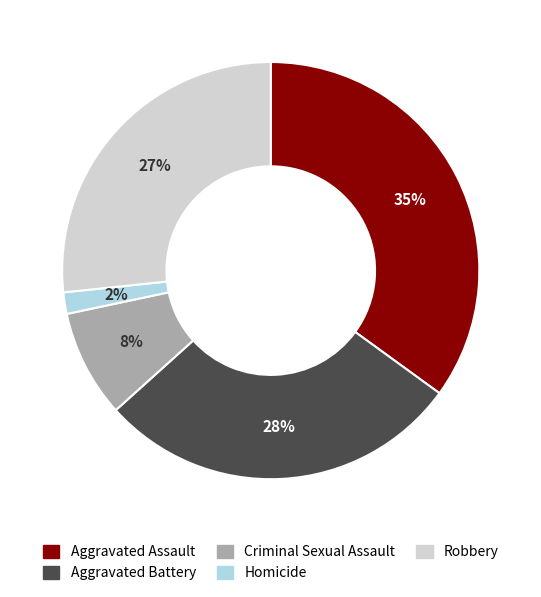

What is the largest slice in the pie chart?

Aggravated Assault